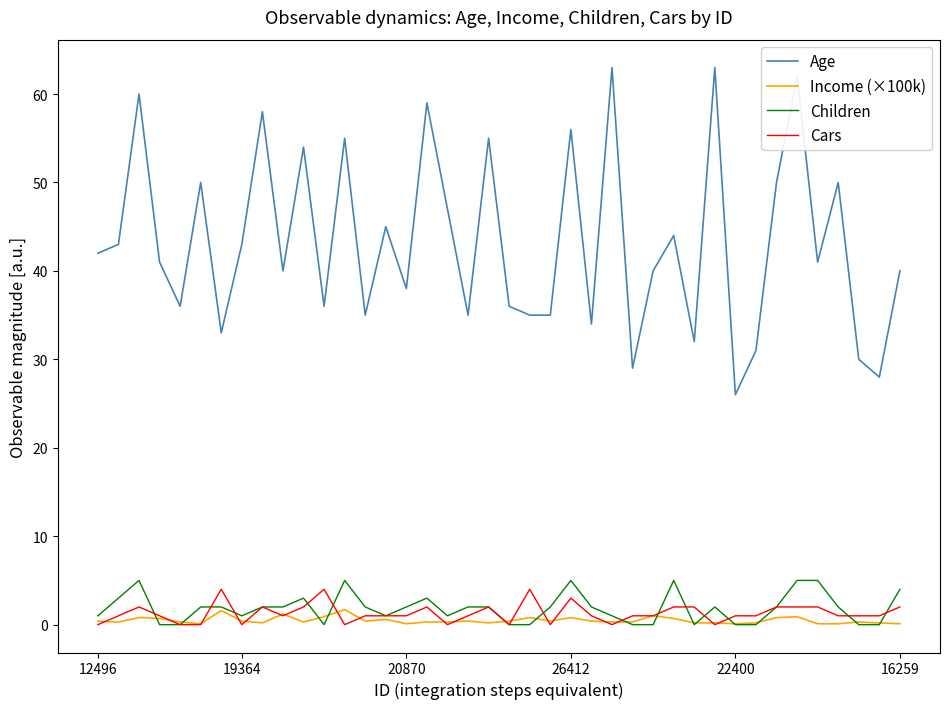

What is the maximum value shown in the chart?

63.0